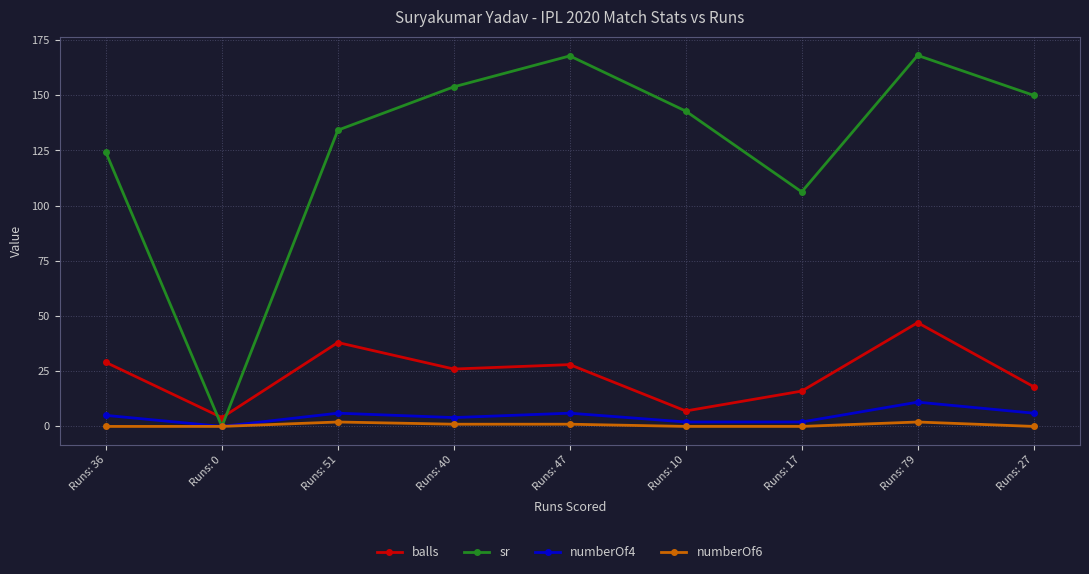

At how many categories does at least one series exceed 6?

8